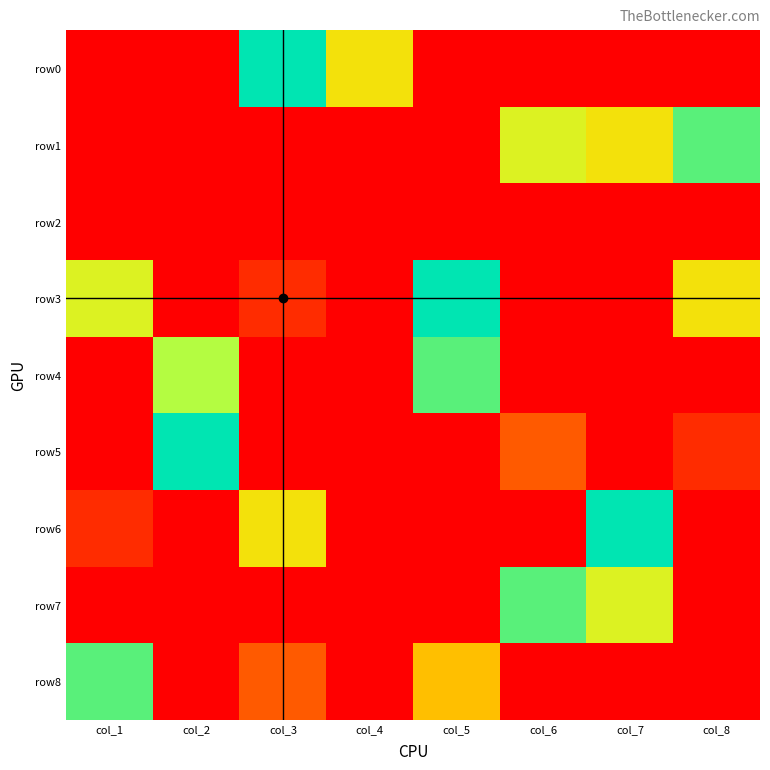

Reading right to left, list all the values displayed in this chart.

row0: col_8=0	col_7=0	col_6=0	col_5=0	col_4=5	col_3=9	col_2=0	col_1=0
row1: col_8=8	col_7=5	col_6=6	col_5=0	col_4=0	col_3=0	col_2=0	col_1=0
row2: col_8=0	col_7=0	col_6=0	col_5=0	col_4=0	col_3=0	col_2=0	col_1=0
row3: col_8=5	col_7=0	col_6=0	col_5=9	col_4=0	col_3=1	col_2=0	col_1=6
row4: col_8=0	col_7=0	col_6=0	col_5=8	col_4=0	col_3=0	col_2=7	col_1=0
row5: col_8=1	col_7=0	col_6=2	col_5=0	col_4=0	col_3=0	col_2=9	col_1=0
row6: col_8=0	col_7=9	col_6=0	col_5=0	col_4=0	col_3=5	col_2=0	col_1=1
row7: col_8=0	col_7=6	col_6=8	col_5=0	col_4=0	col_3=0	col_2=0	col_1=0
row8: col_8=0	col_7=0	col_6=0	col_5=4	col_4=0	col_3=2	col_2=0	col_1=8